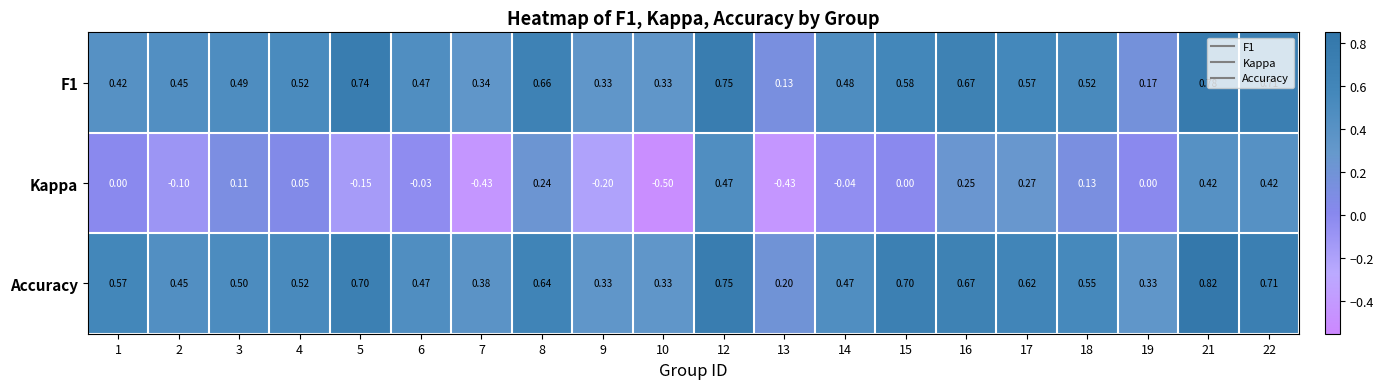

At which category is the sum across all series the highest?

21